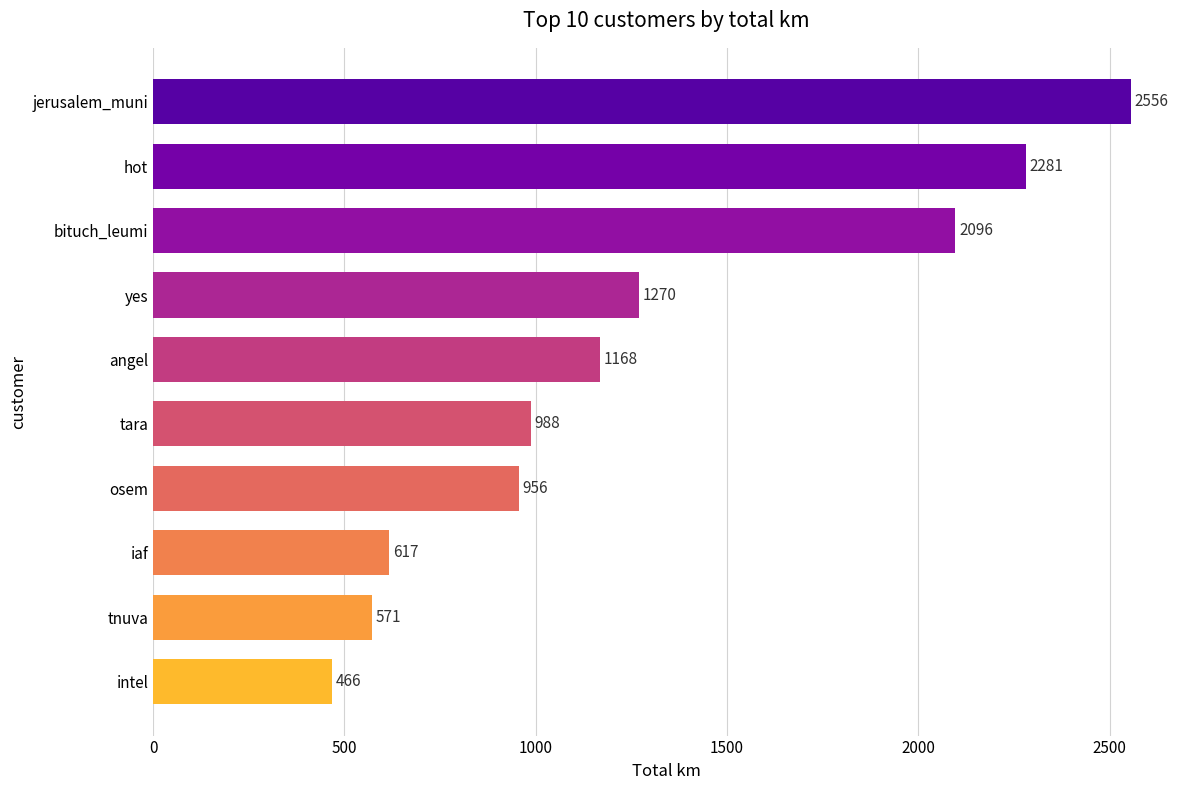

Does the chart contain any negative values?

No